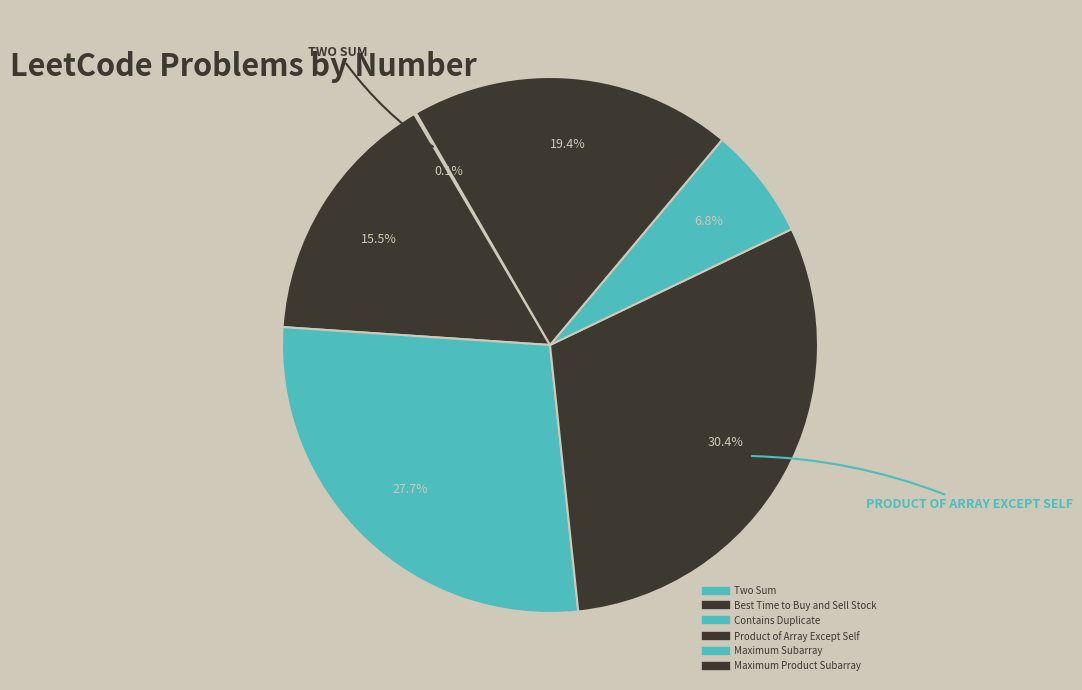

The Contains Duplicate slice represents 28% of the pie. True or false?

True